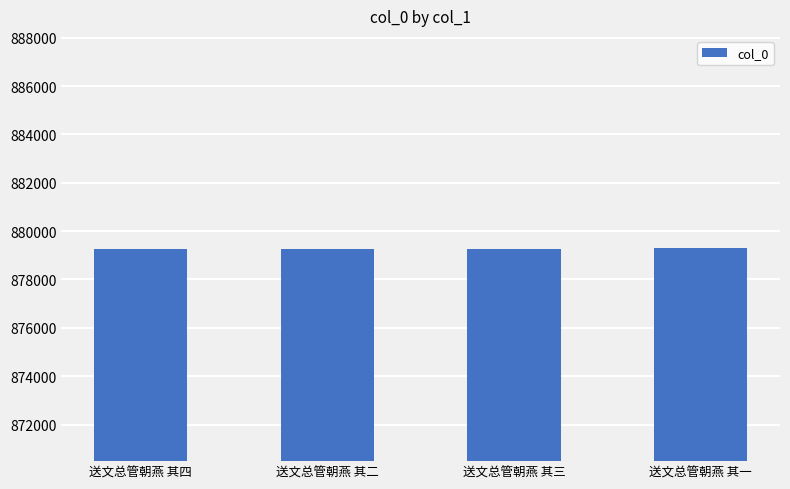

What is the approximate value at 送文总管朝燕 其四?

879278